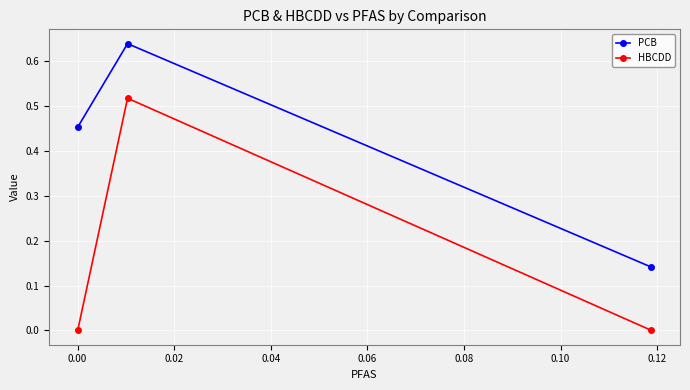

Which series has the widest spread of values?

HBCDD